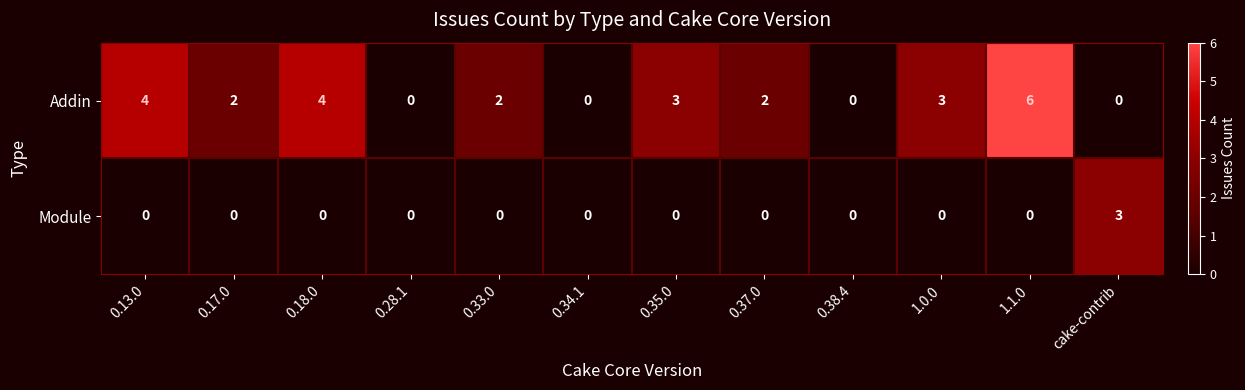

True or false: Module has a value of 3 at cake-contrib.

True